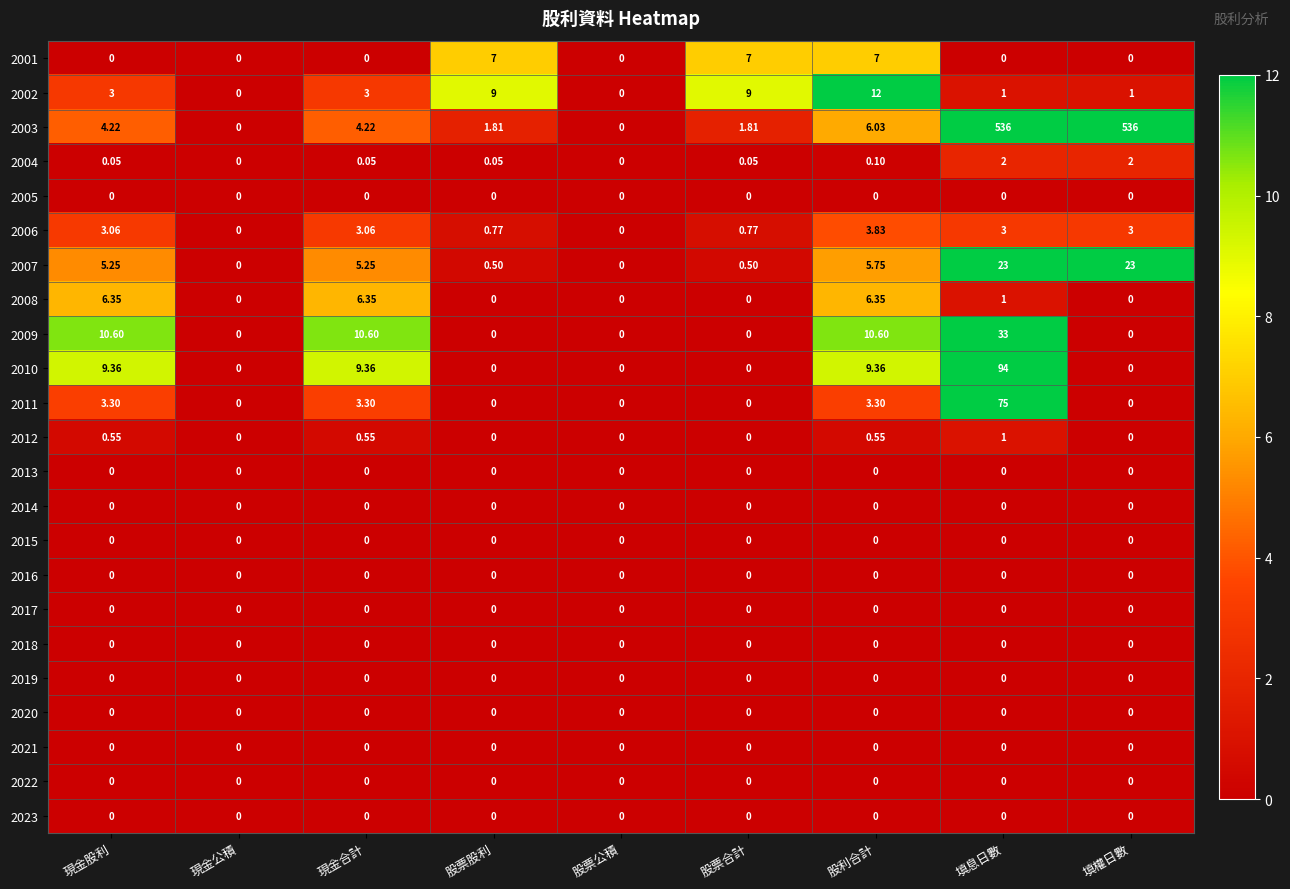

At which label does 2010 reach its peak?

填息日數